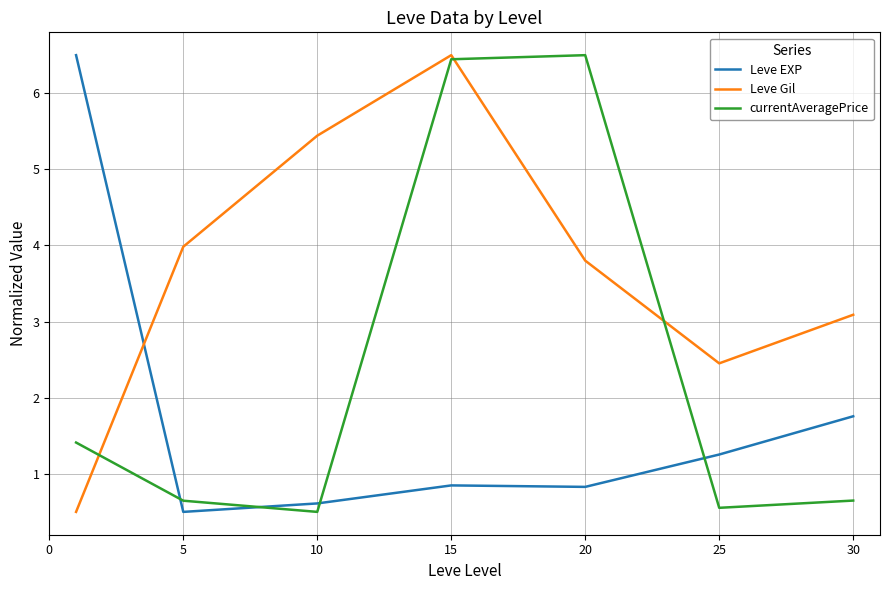

What is the smallest value displayed?

0.5